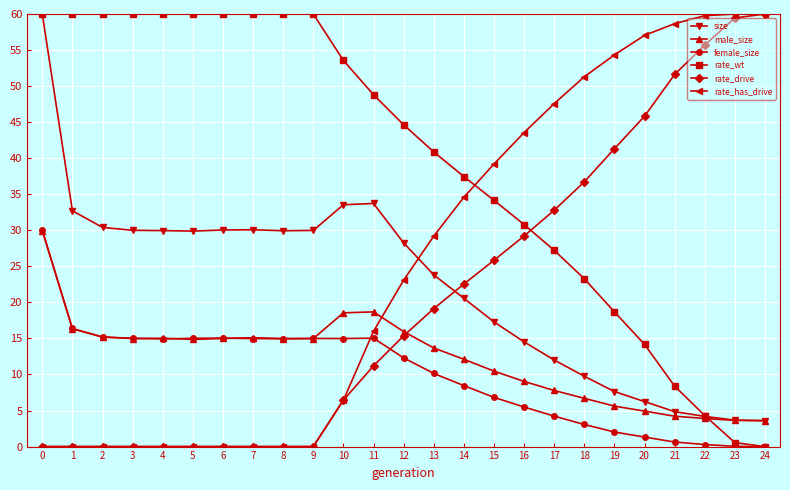

How many values in the male_size series exceed 14?

13